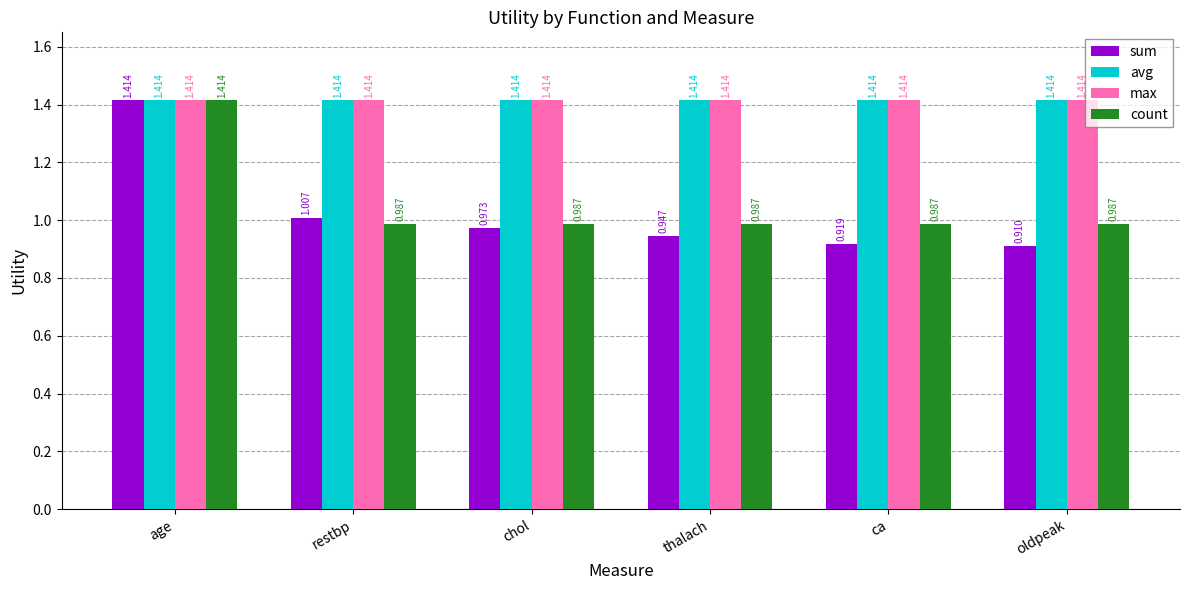

What is the spread (max minus min) of values at thalach?

0.5